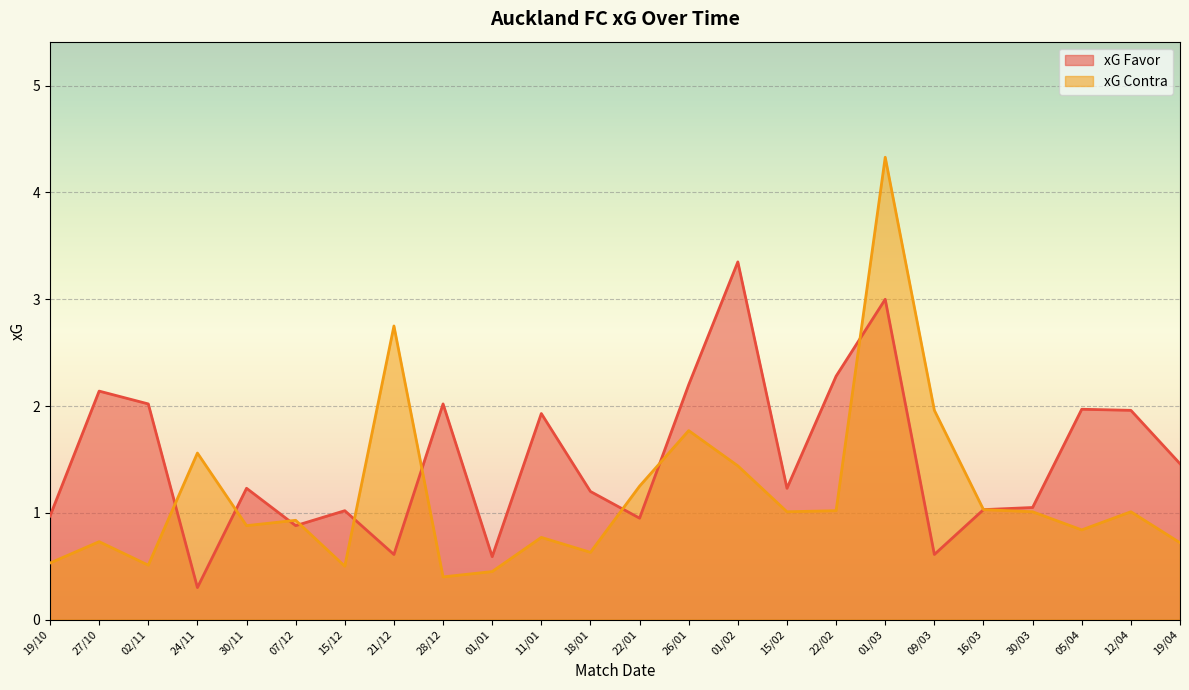

Which category has the lowest value in the xG Contra series?

28/12